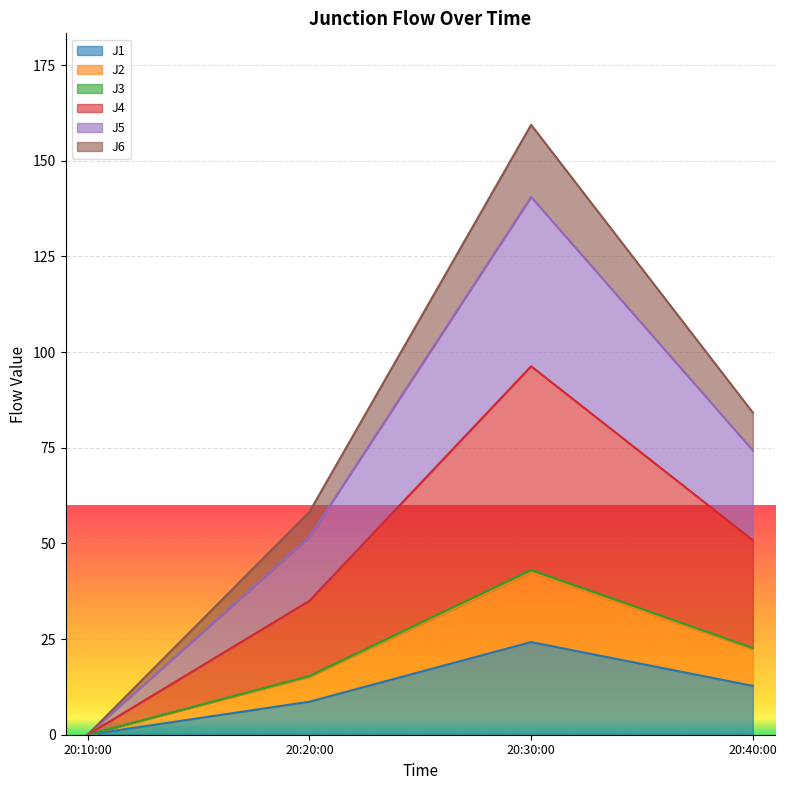

At which category is the sum across all series the highest?

20:30:00